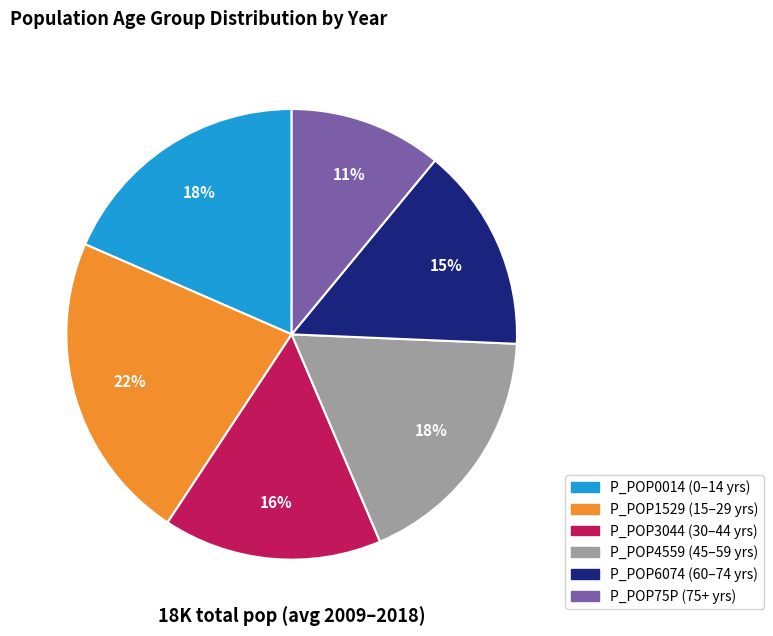

Is there a majority slice in this chart?

No